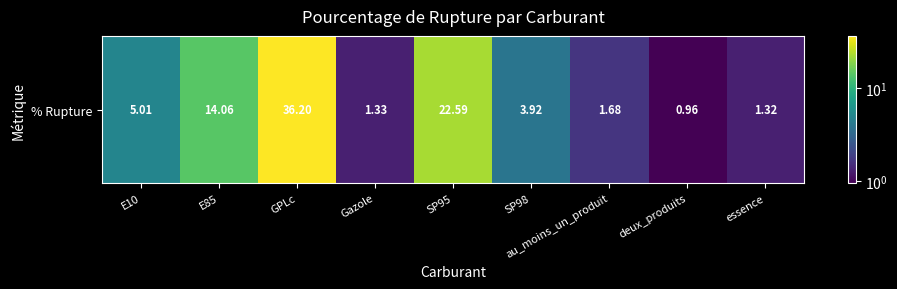

Reading left to right, list all the values displayed in this chart.

E10=5.0	E85=14.1	GPLc=36.2	Gazole=1.3	SP95=22.6	SP98=3.9	au_moins_un_produit=1.7	deux_produits=1.0	essence=1.3